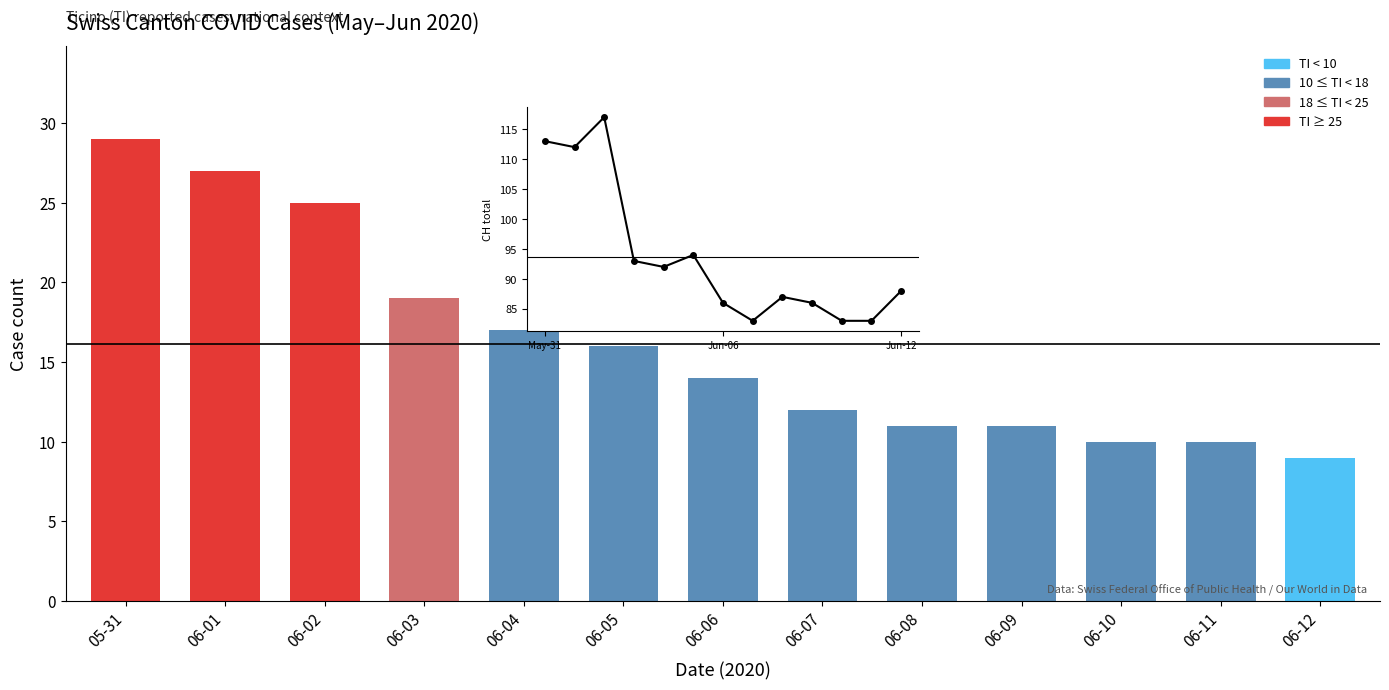

At which category is the sum across all series the highest?

05-31